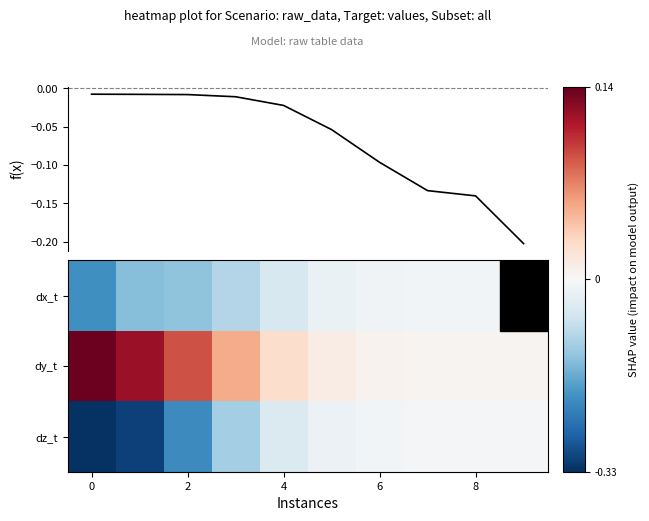

Is it true that dx_t equals -0.2 at 2?

False